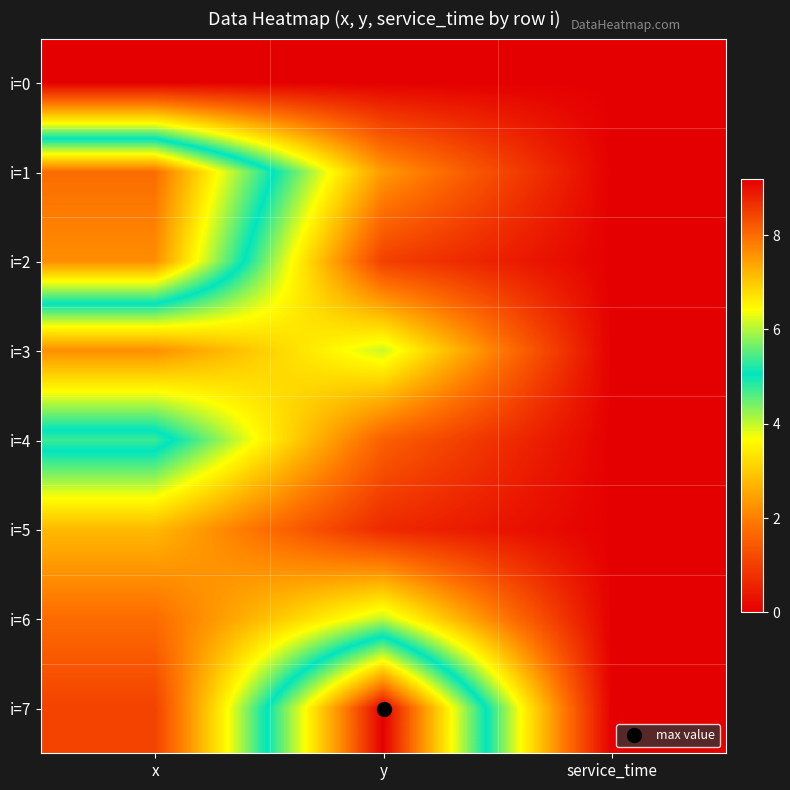

Which label corresponds to the smallest value in the chart?

x